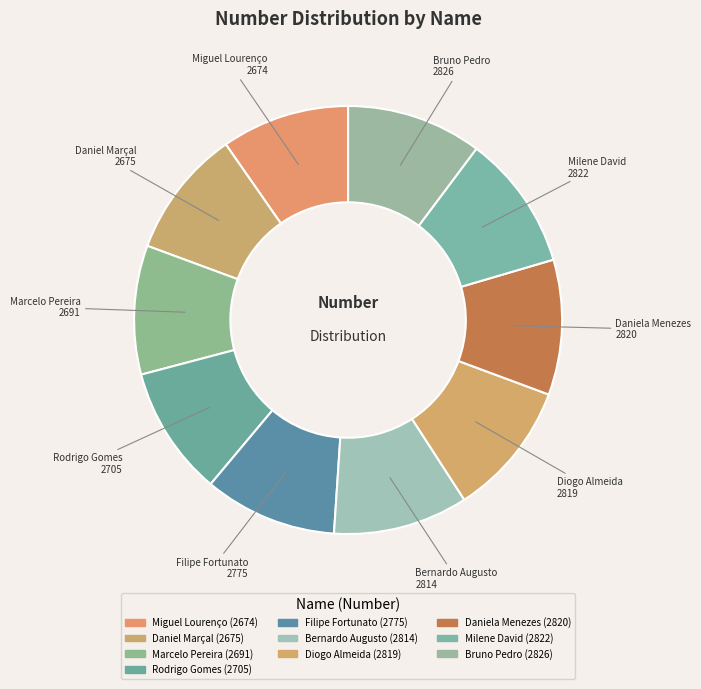

What is the ratio of the value at Milene David to the value at Filipe Fortunato?

1.0